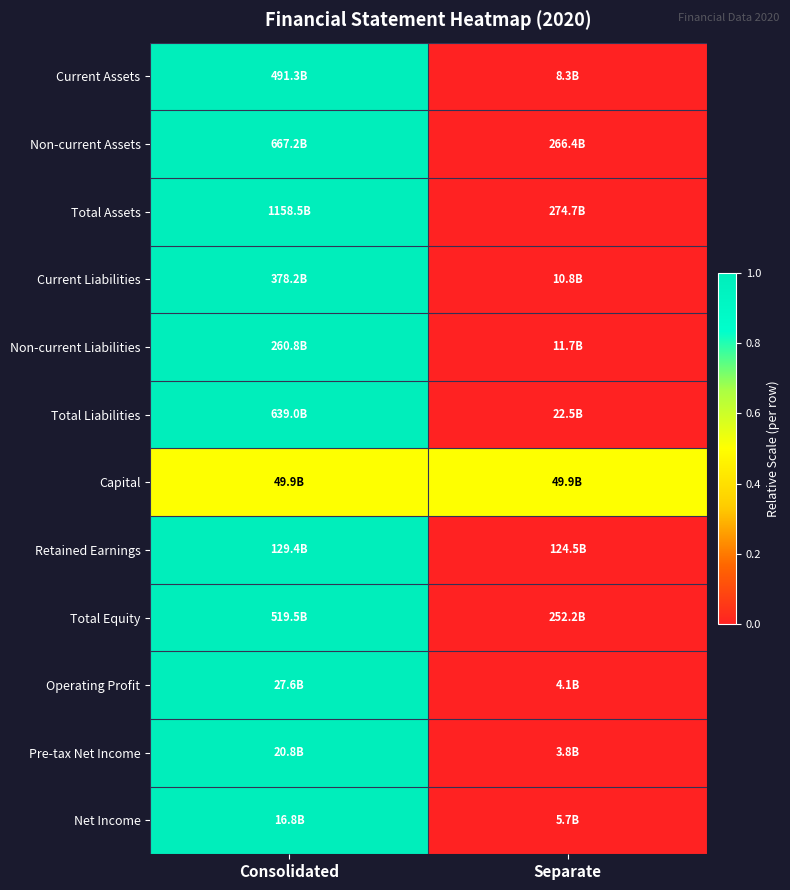

Count the number of data series in this chart.

12